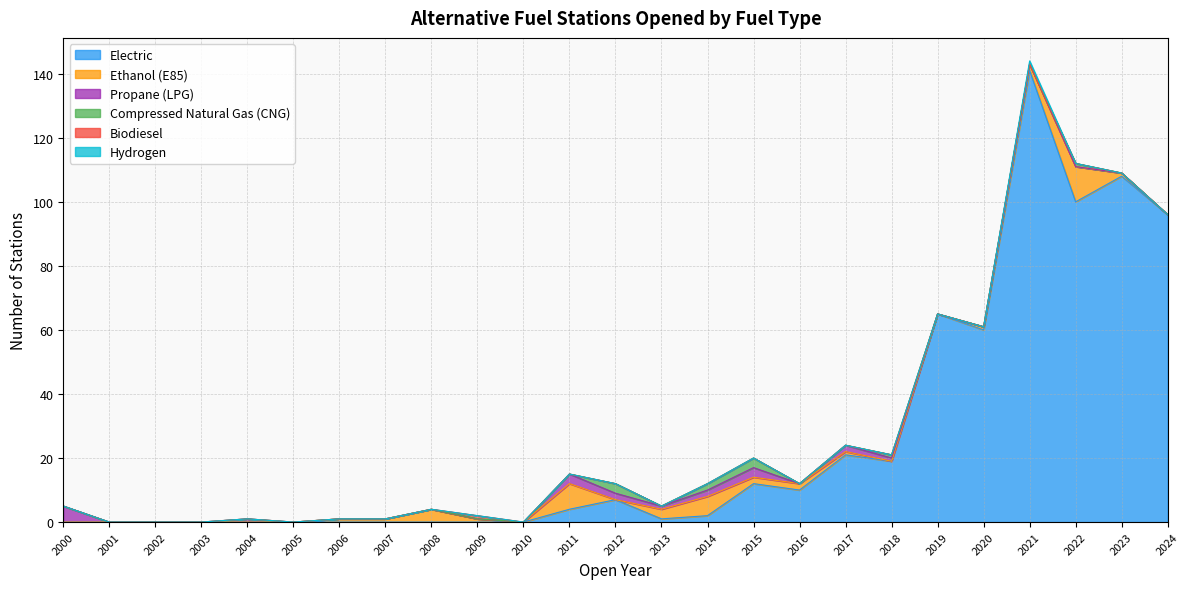

Reading left to right, list all the values displayed in this chart.

Electric: 2000=0	2001=0	2002=0	2003=0	2004=0	2005=0	2006=0	2007=0	2008=0	2009=0	2010=0	2011=4	2012=7	2013=1	2014=2	2015=12	2016=10	2017=21	2018=19	2019=65	2020=60	2021=141	2022=100	2023=108	2024=96
Ethanol (E85): 2000=0	2001=0	2002=0	2003=0	2004=0	2005=0	2006=1	2007=1	2008=4	2009=1	2010=0	2011=8	2012=0	2013=3	2014=6	2015=2	2016=2	2017=1	2018=0	2019=0	2020=1	2021=2	2022=11	2023=1	2024=0
Propane (LPG): 2000=5	2001=0	2002=0	2003=0	2004=1	2005=0	2006=0	2007=0	2008=0	2009=0	2010=0	2011=3	2012=2	2013=1	2014=2	2015=3	2016=0	2017=2	2018=1	2019=0	2020=0	2021=0	2022=0	2023=0	2024=0
Compressed Natural Gas (CNG): 2000=0	2001=0	2002=0	2003=0	2004=0	2005=0	2006=0	2007=0	2008=0	2009=0	2010=0	2011=0	2012=3	2013=0	2014=2	2015=3	2016=0	2017=0	2018=1	2019=0	2020=0	2021=0	2022=1	2023=0	2024=0
Biodiesel: 2000=0	2001=0	2002=0	2003=0	2004=0	2005=0	2006=0	2007=0	2008=0	2009=1	2010=0	2011=0	2012=0	2013=0	2014=0	2015=0	2016=0	2017=0	2018=0	2019=0	2020=0	2021=0	2022=0	2023=0	2024=0
Hydrogen: 2000=0	2001=0	2002=0	2003=0	2004=0	2005=0	2006=0	2007=0	2008=0	2009=0	2010=0	2011=0	2012=0	2013=0	2014=0	2015=0	2016=0	2017=0	2018=0	2019=0	2020=0	2021=1	2022=0	2023=0	2024=0